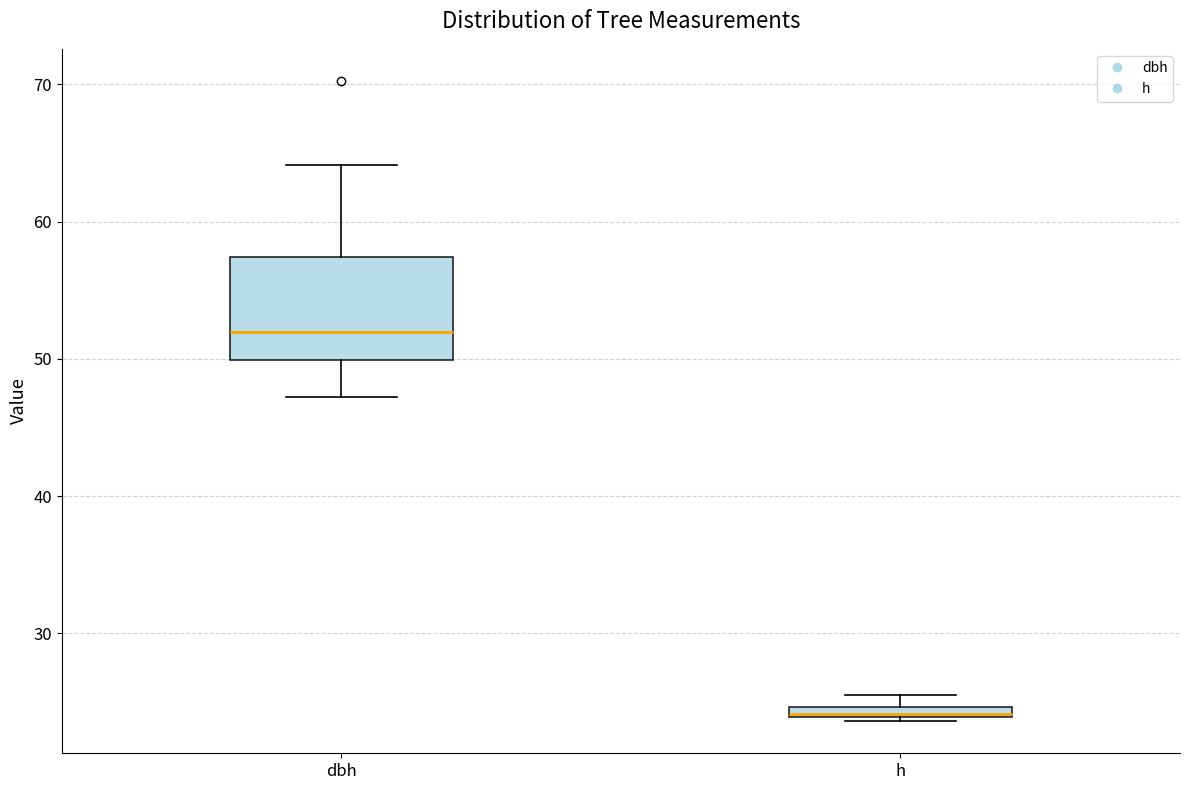

Where does the lower whisker of the box for dbh end on the y-axis? The values are not printed on the chart, so give them approximately, as read against the axis.

47